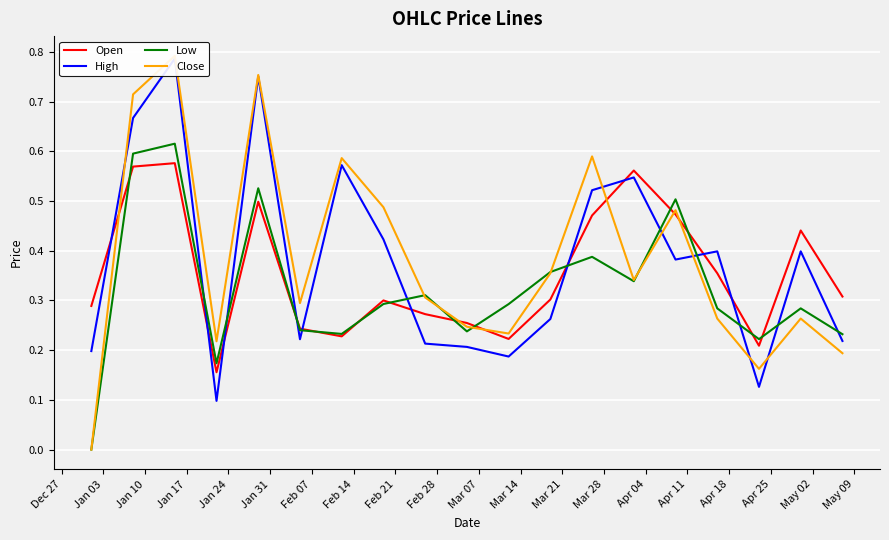

What is the difference between the second highest and minimum values in the Low series?

0.6